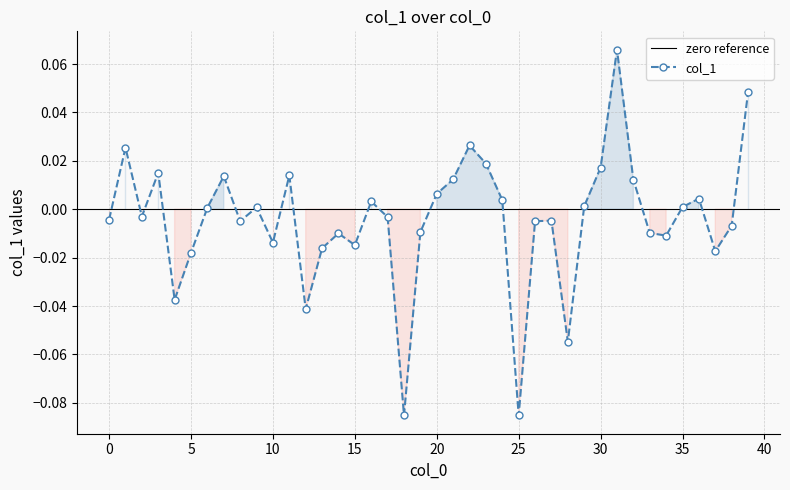

Reading right to left, extract all data points from this chart.

0.0	-0.0	-0.0	0.0	0.0	-0.0	-0.0	0.0	0.1	0.0	0.0	-0.1	-0.0	-0.0	-0.1	0.0	0.0	0.0	0.0	0.0	-0.0	-0.1	-0.0	0.0	-0.0	-0.0	-0.0	-0.0	0.0	-0.0	0.0	-0.0	0.0	0.0	-0.0	-0.0	0.0	-0.0	0.0	-0.0